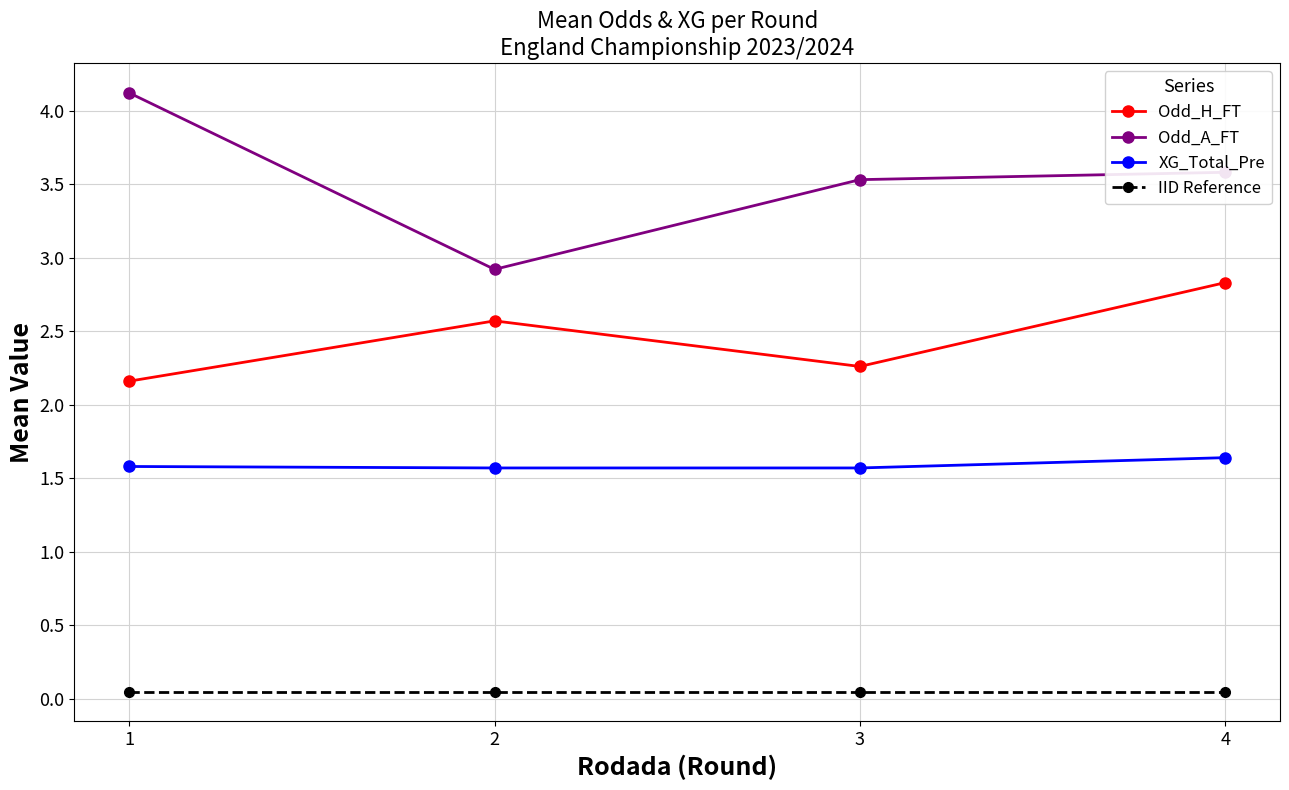

True or false: Odd_H_FT and Odd_A_FT intersect in this chart.

False